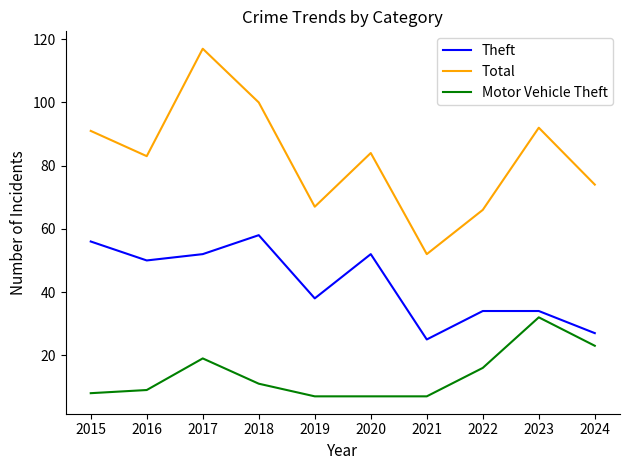

Which series changed the most between 2015 and 2023?

Motor Vehicle Theft